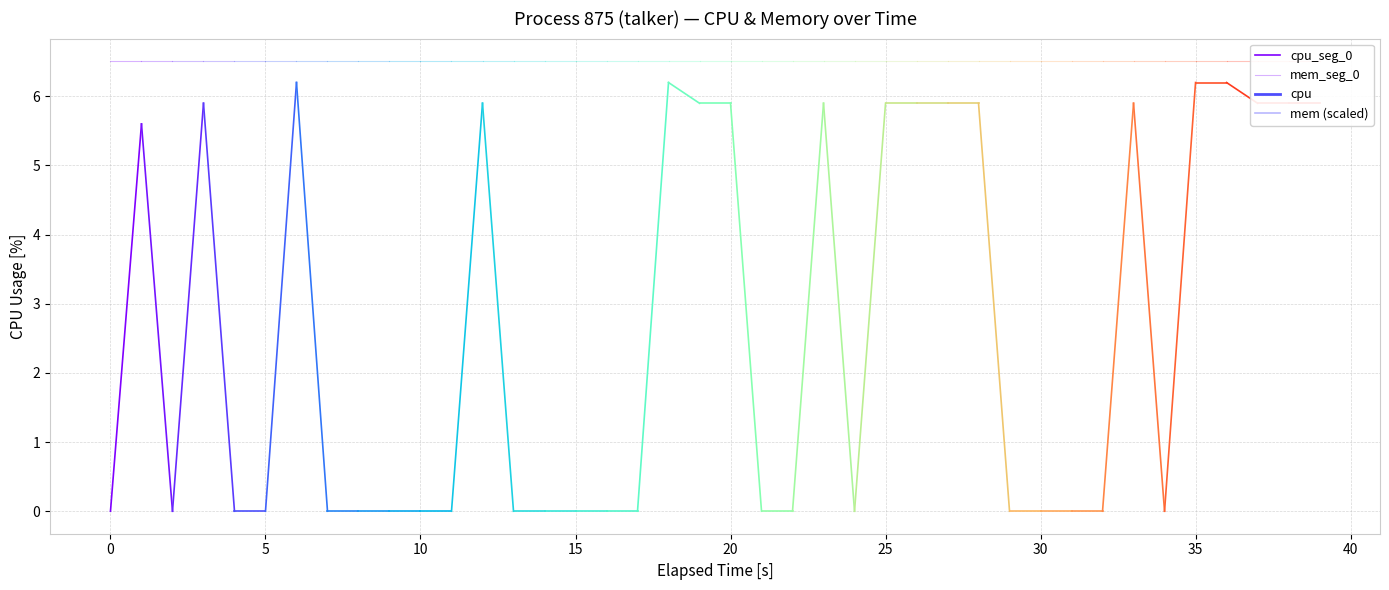

How many lines are shown in the chart?

2